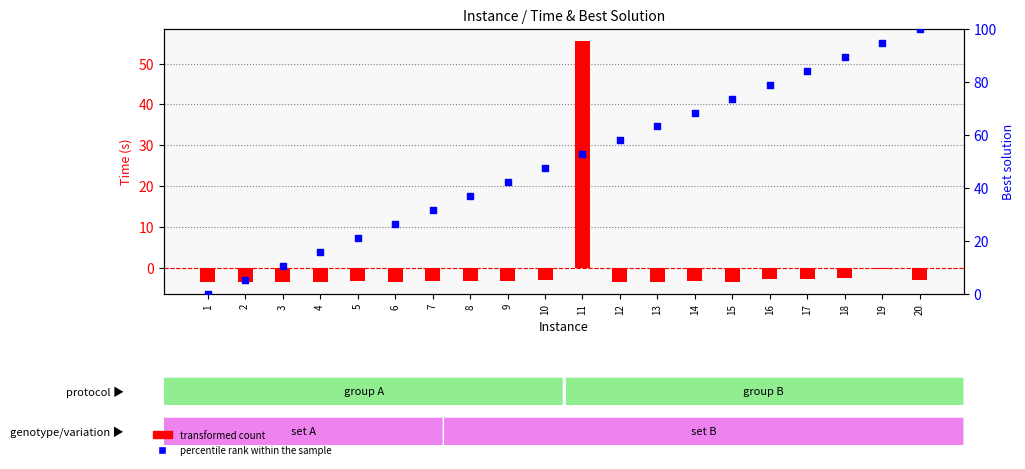

At which category is the sum across all series the highest?

11